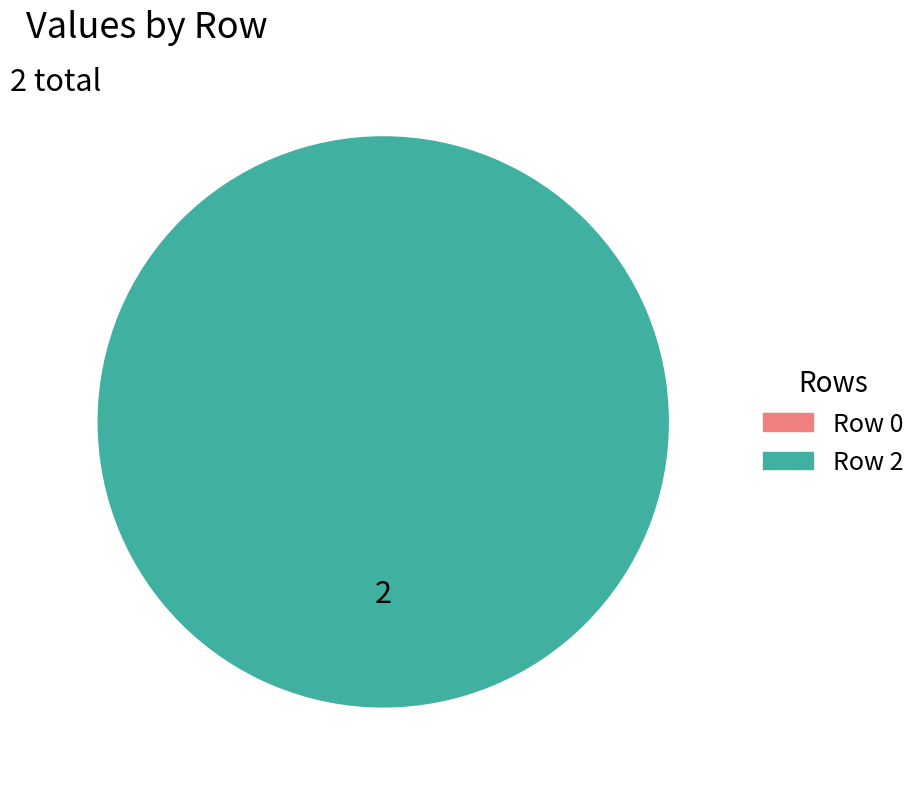

How many slices are in this pie chart?

1